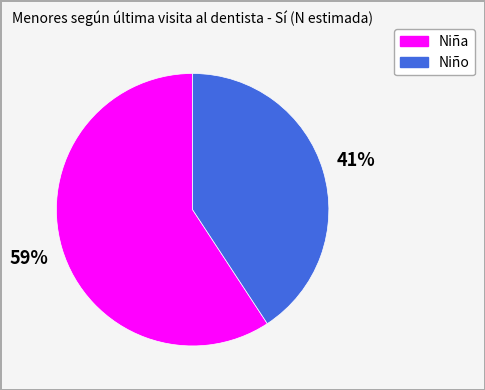

Between Niña and Niño, which is larger?

Niña